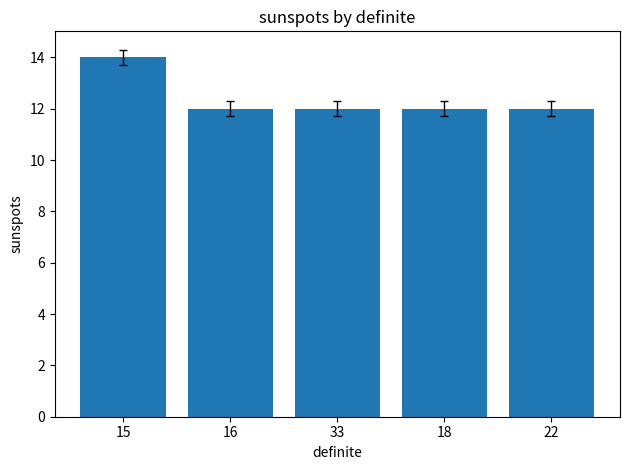

What is the label of the 5th bar from the right?

15